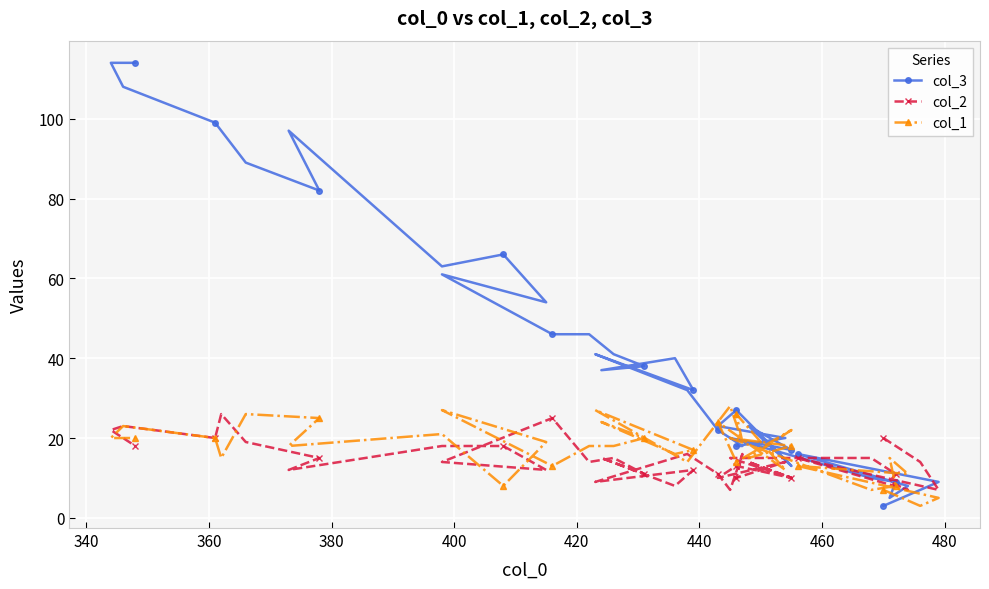

Which series has the largest range (max minus min)?

col_3